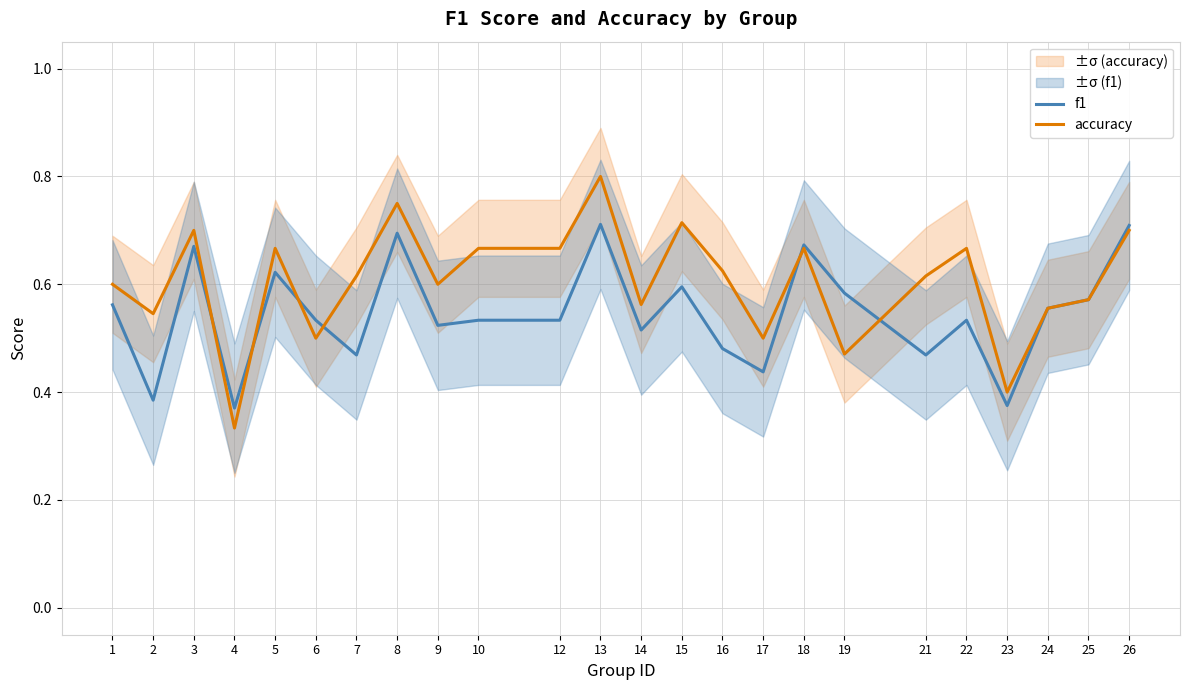

Which series has the largest range (max minus min)?

accuracy